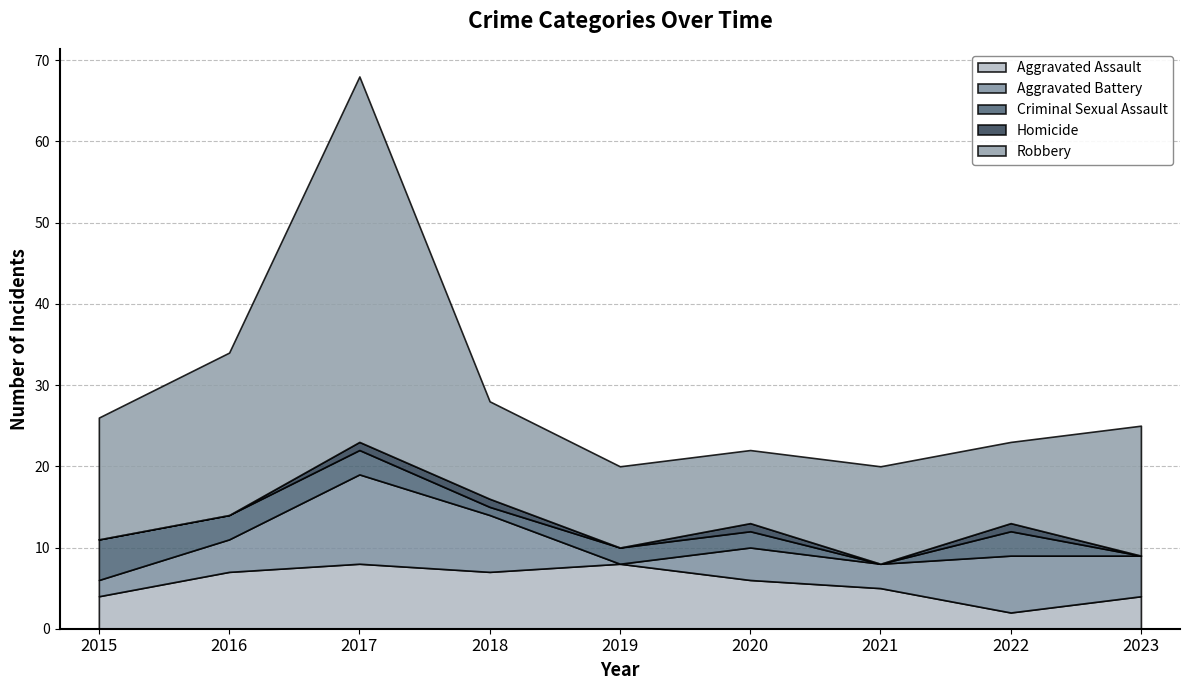

How many positive values does the Criminal Sexual Assault series have?

7